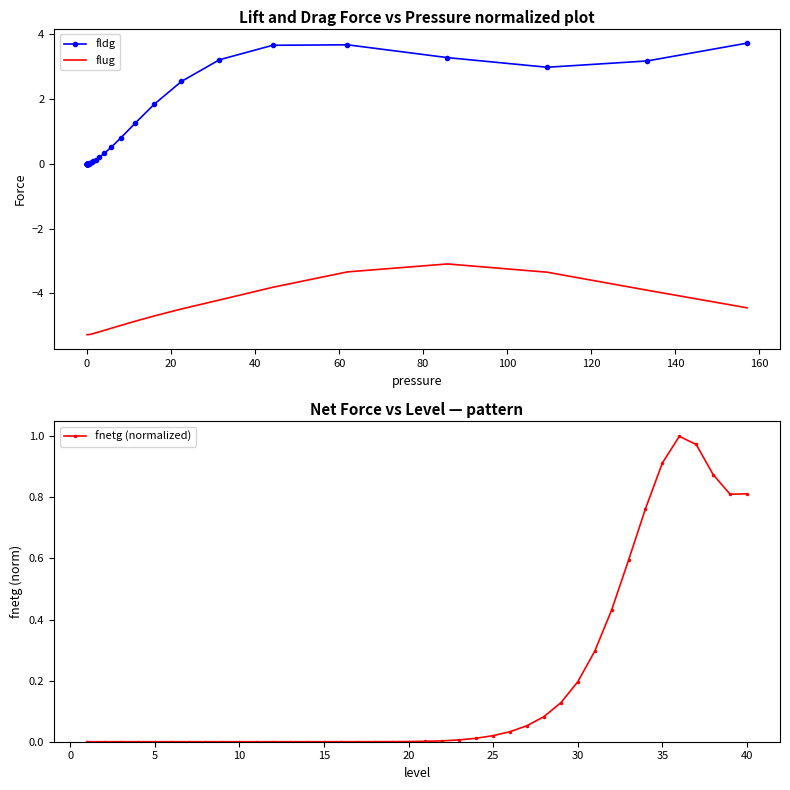

True or false: fldg and flug cross at least once.

False